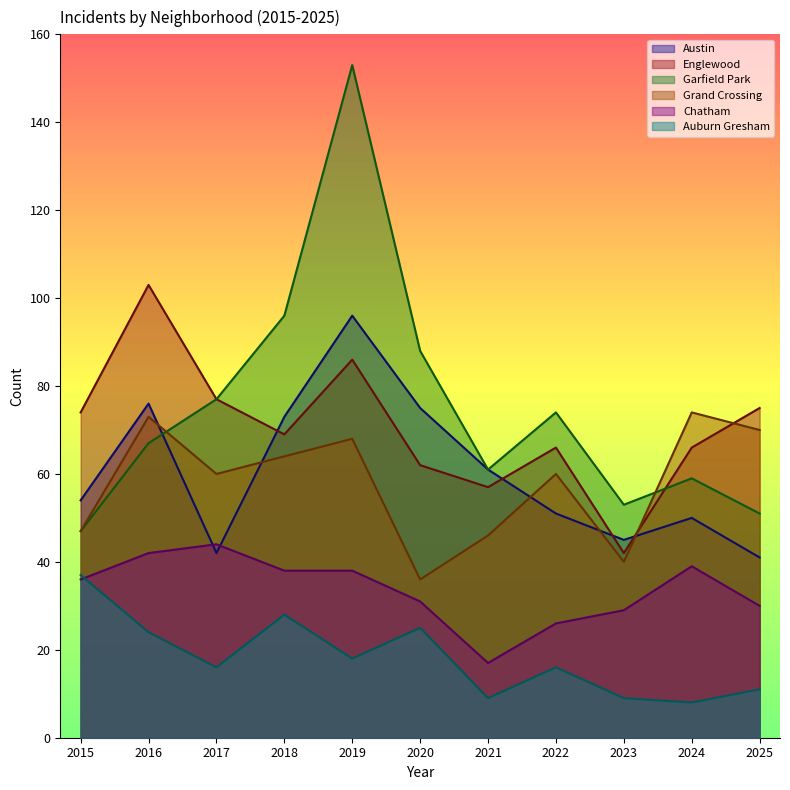

At which label does Englewood reach its minimum?

2023